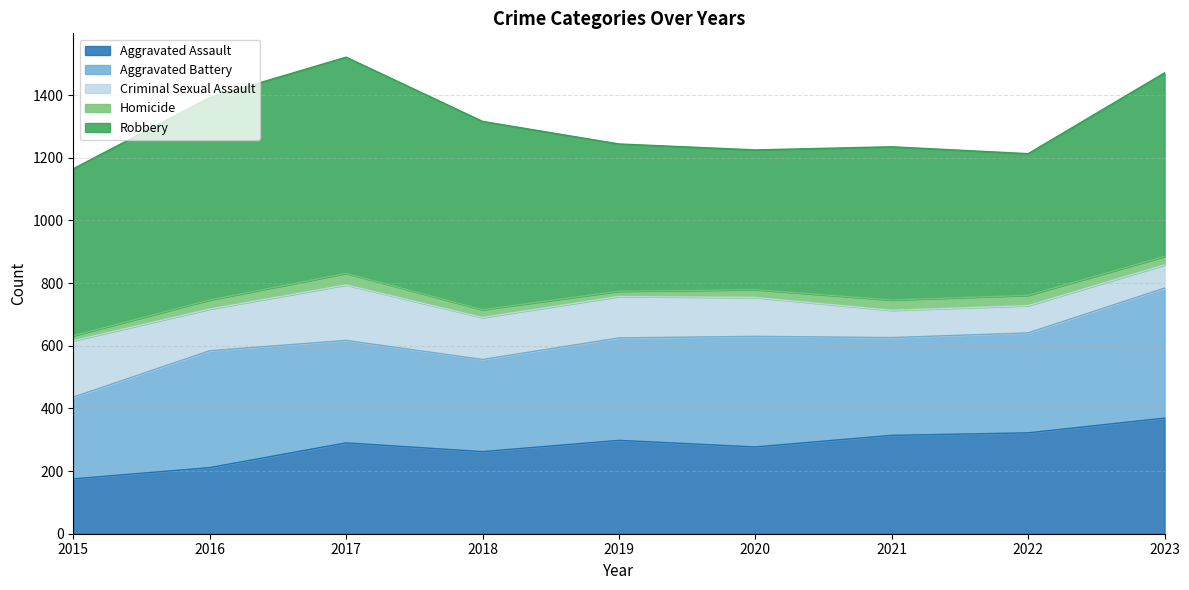

In Homicide, how many points are lower than both neighbors (excluding endpoints)?

1